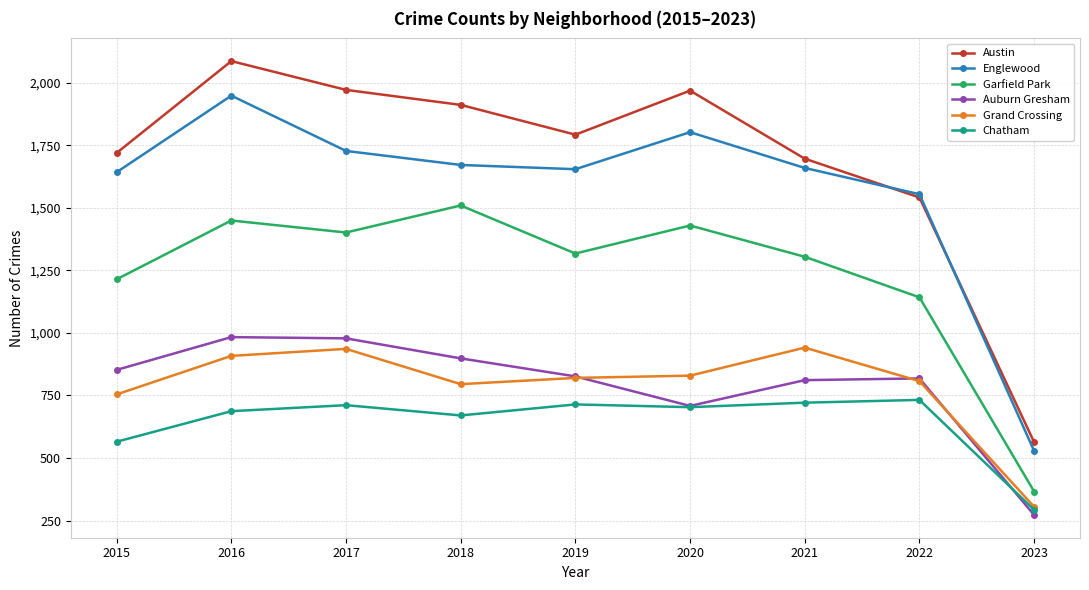

Is it true that Austin equals 1792 at 2019?

True